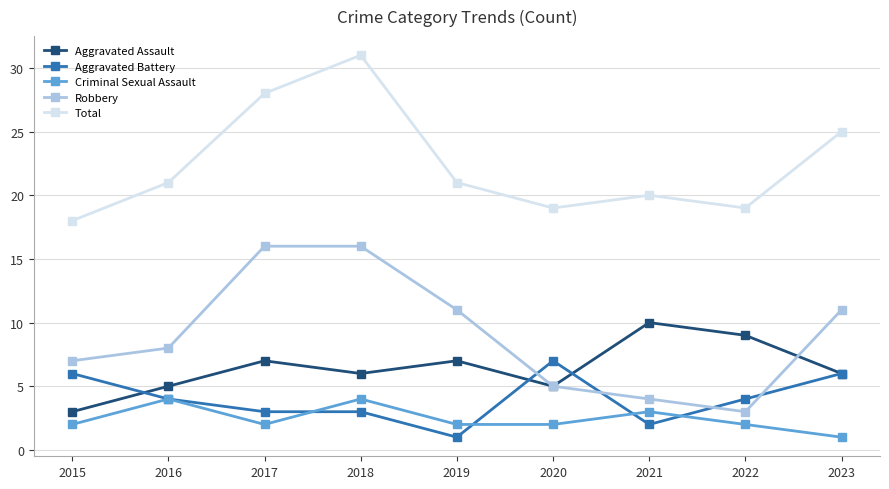

What is the difference between the maximum and second lowest values in the Aggravated Battery series?

5